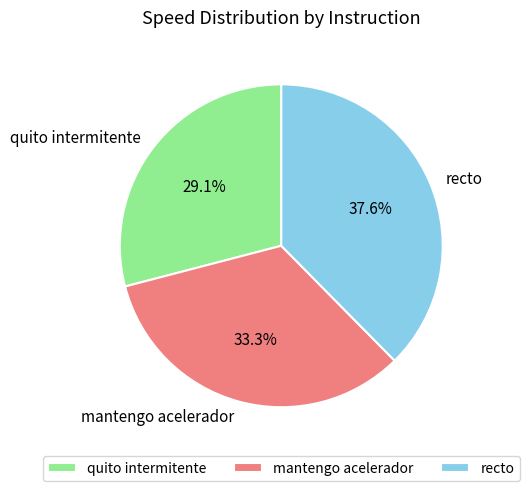

True or false: mantengo acelerador accounts for 33% of the total.

True